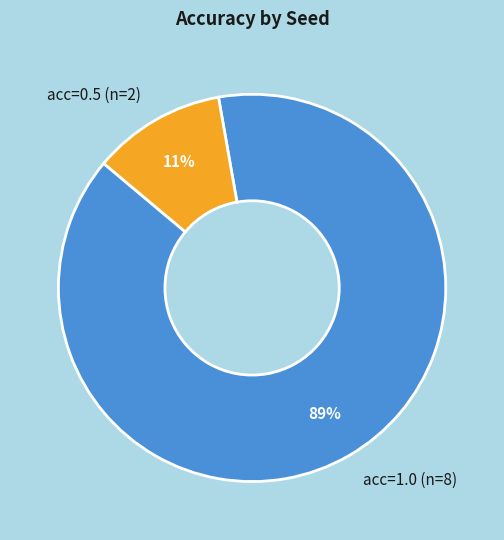

Rank the categories by value from lowest to highest.

acc=0.5 (n=2), acc=1.0 (n=8)